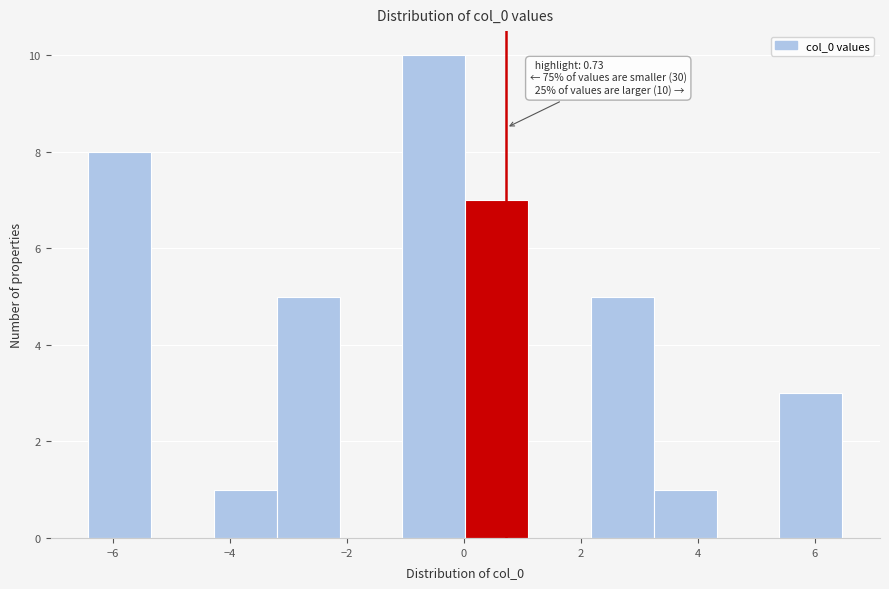

Over which range of the x-axis is the bar tallest?

-1.0 to 0.0